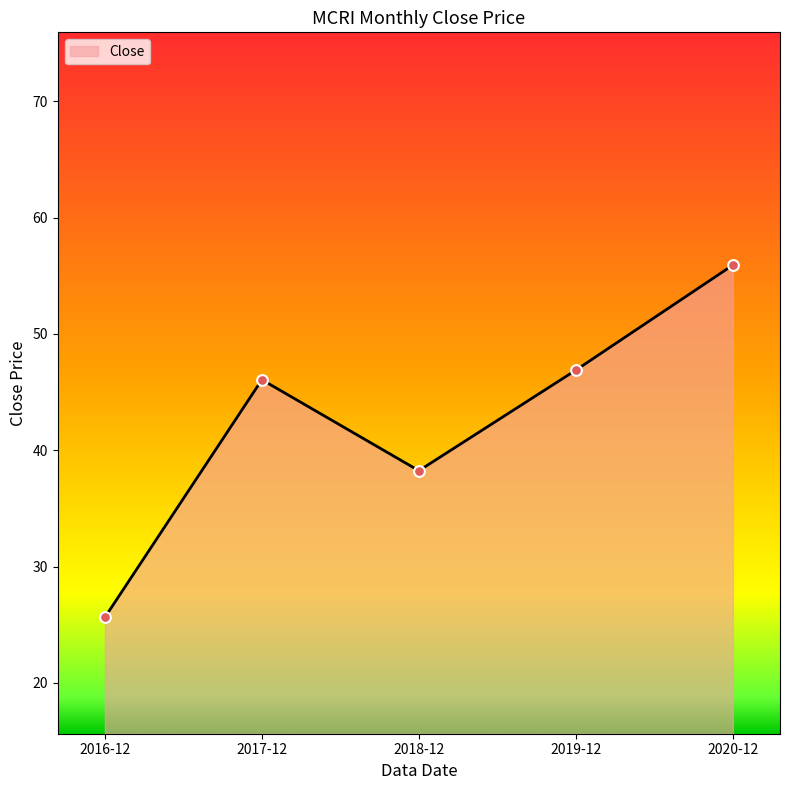

What is the change in value from 2016-12 to 2017-12?

+20.4